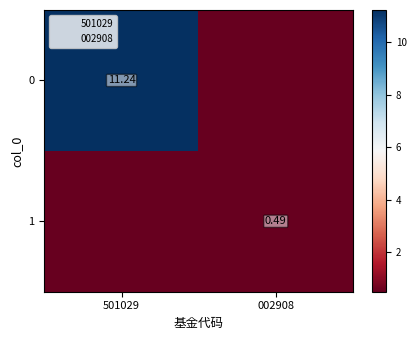

Is the value of 1 at 002908 greater than the value of 0 at 002908?

Yes